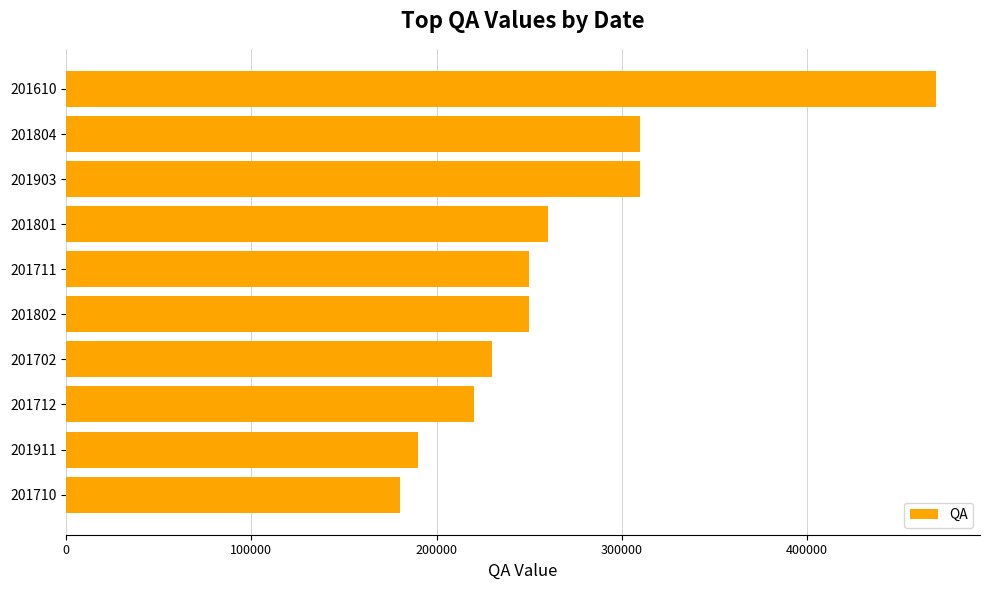

What is the smallest value displayed?

180000